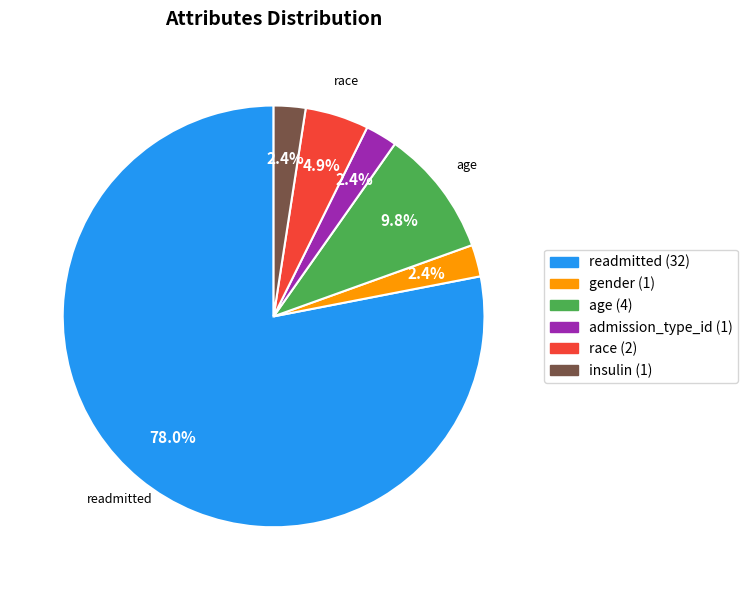

Is there any slice that represents more than half of the pie?

Yes